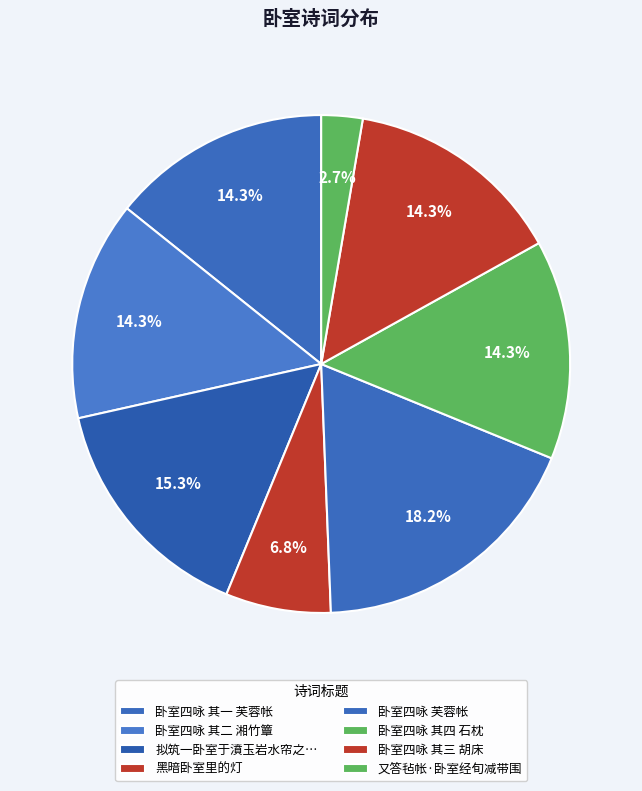

Is 黑暗卧室里的灯 the majority of the pie?

No